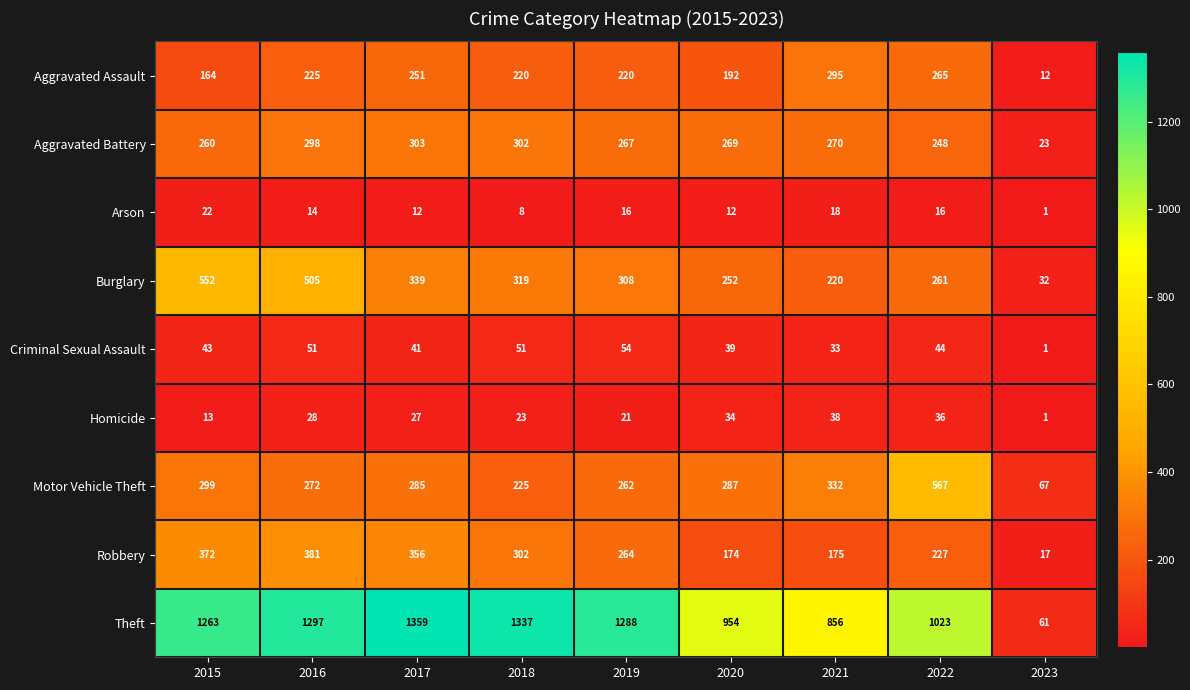

The value of Theft at 2023 is 61. True or false?

True